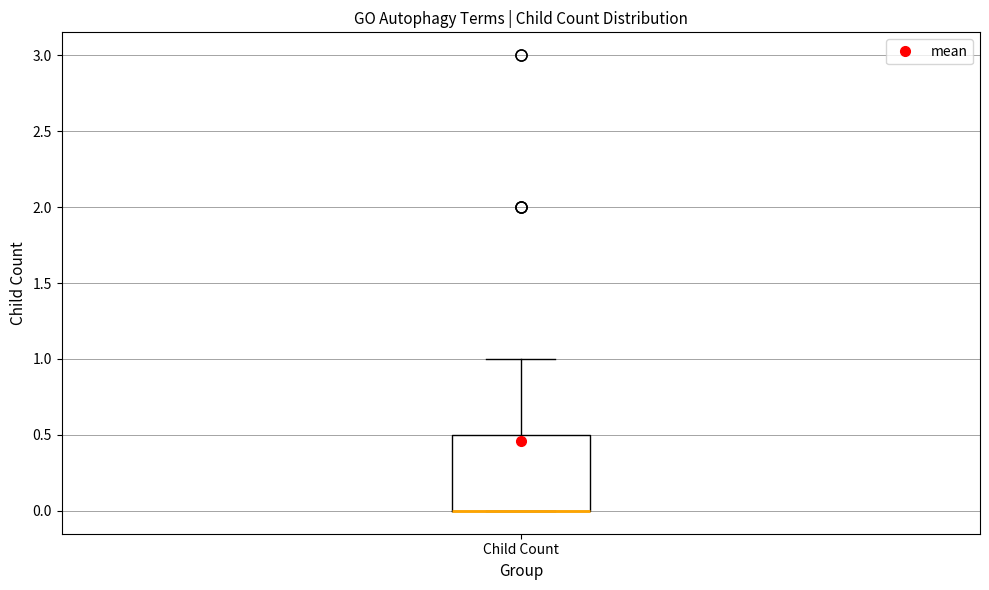

Where does the upper whisker of the box for Child Count end on the y-axis? The values are not printed on the chart, so give them approximately, as read against the axis.

1.0